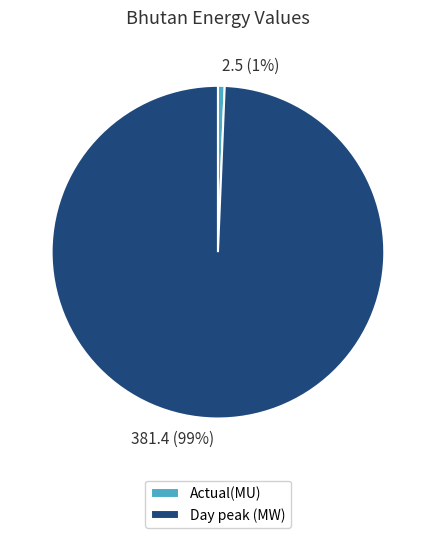

Which has a higher value, Day peak (MW) or Actual(MU)?

Day peak (MW)